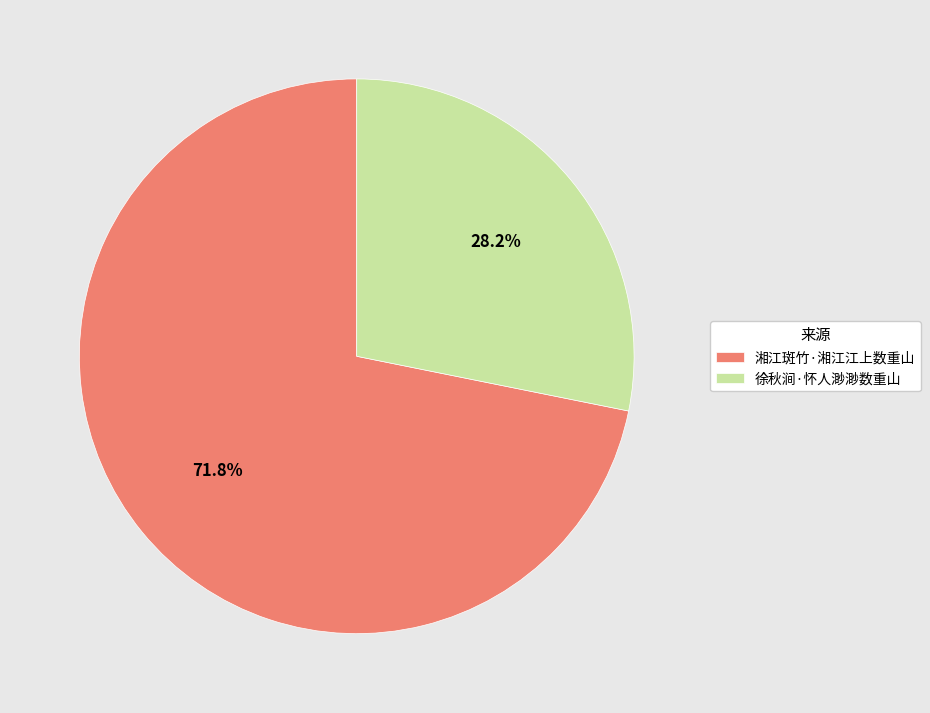

How many slices are in this pie chart?

2